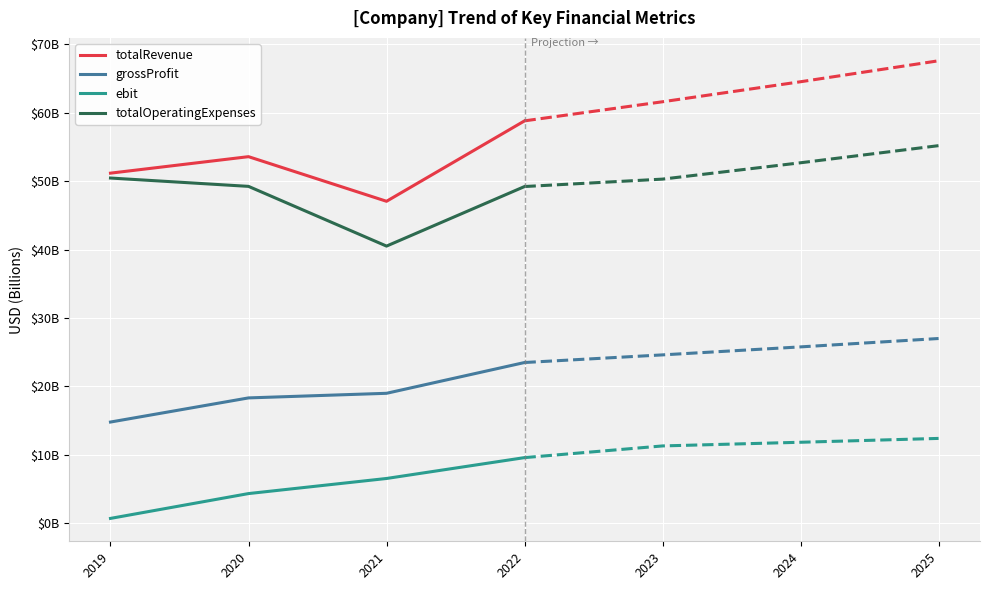

How many lines are shown in the chart?

4